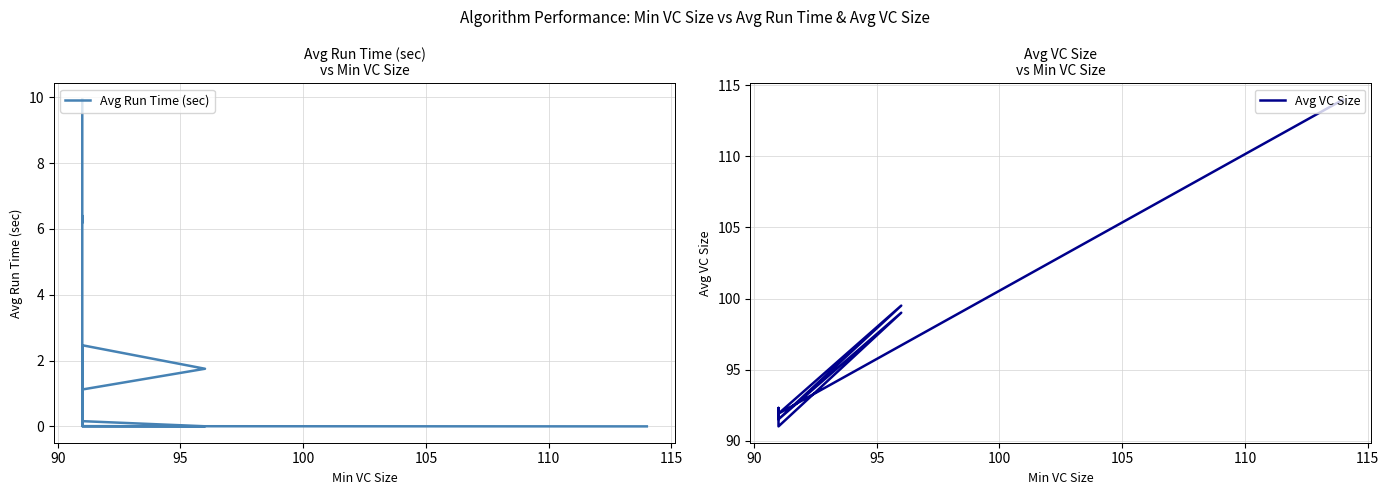

Rank the series by their average value, from highest to lowest.

Avg VC Size, Avg Run Time (sec)